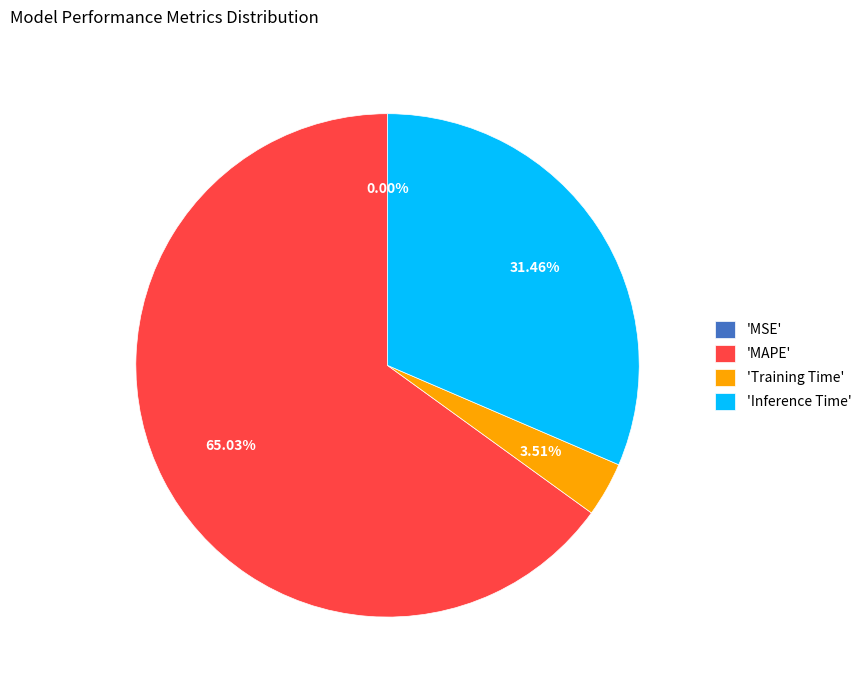

Is there any slice that represents more than half of the pie?

Yes